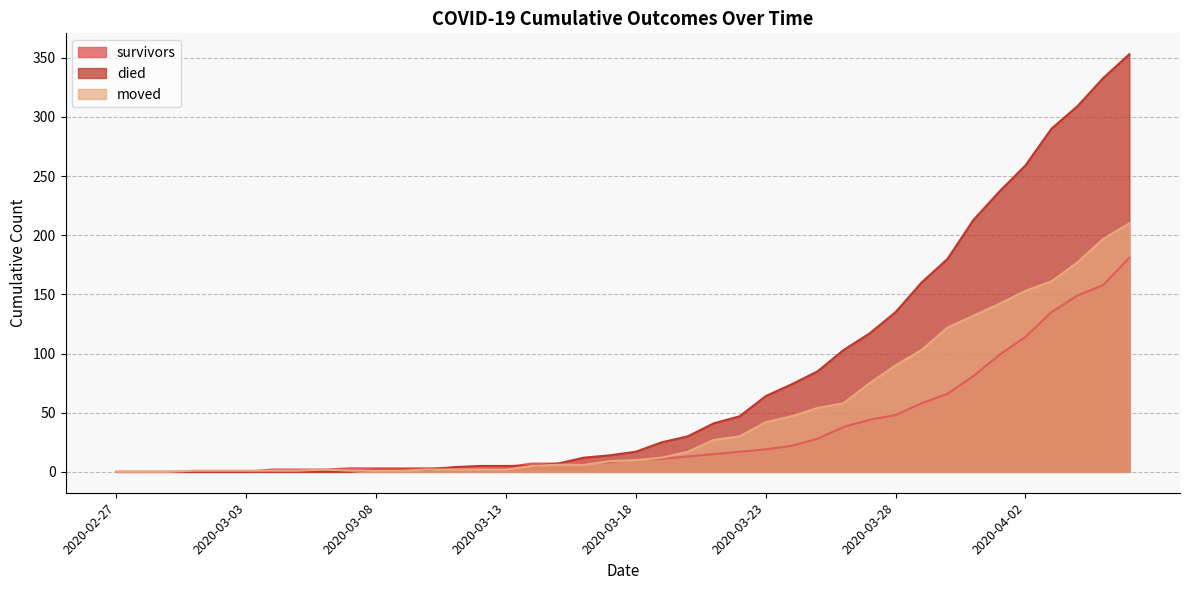

Which series has the largest range (max minus min)?

died